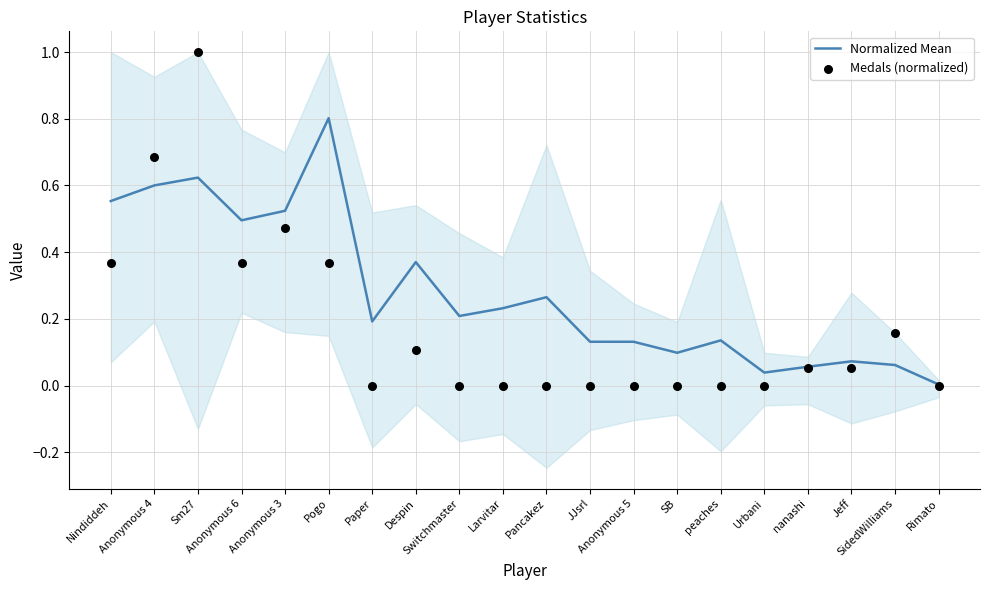

What is the total value across all series at Anonymous 4?

1.3